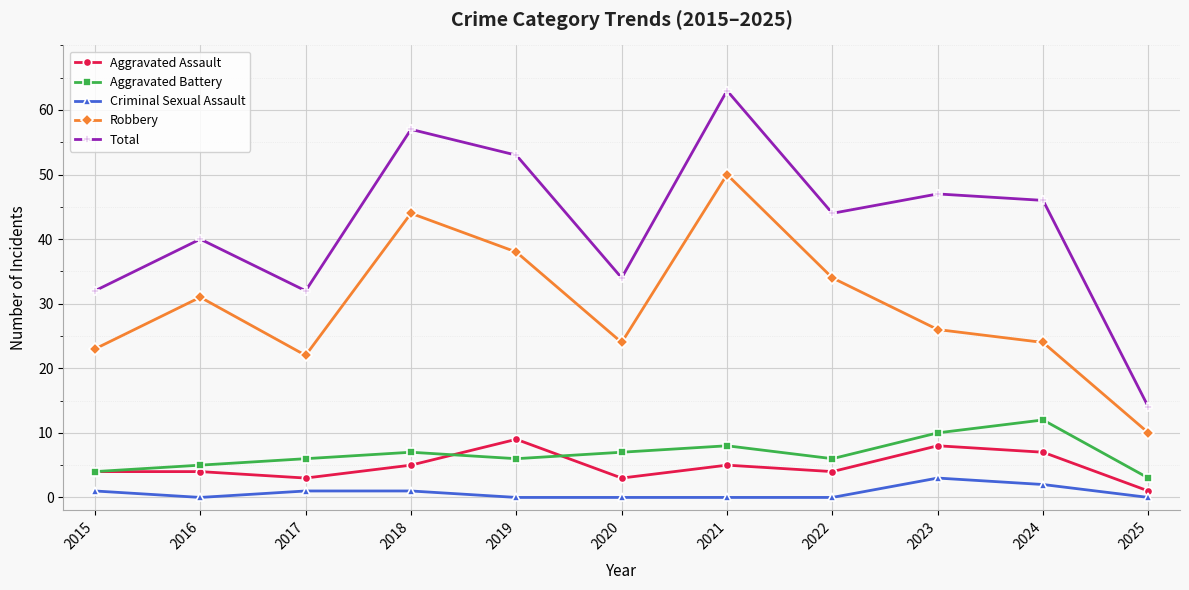

True or false: Total and Aggravated Battery intersect in this chart.

False